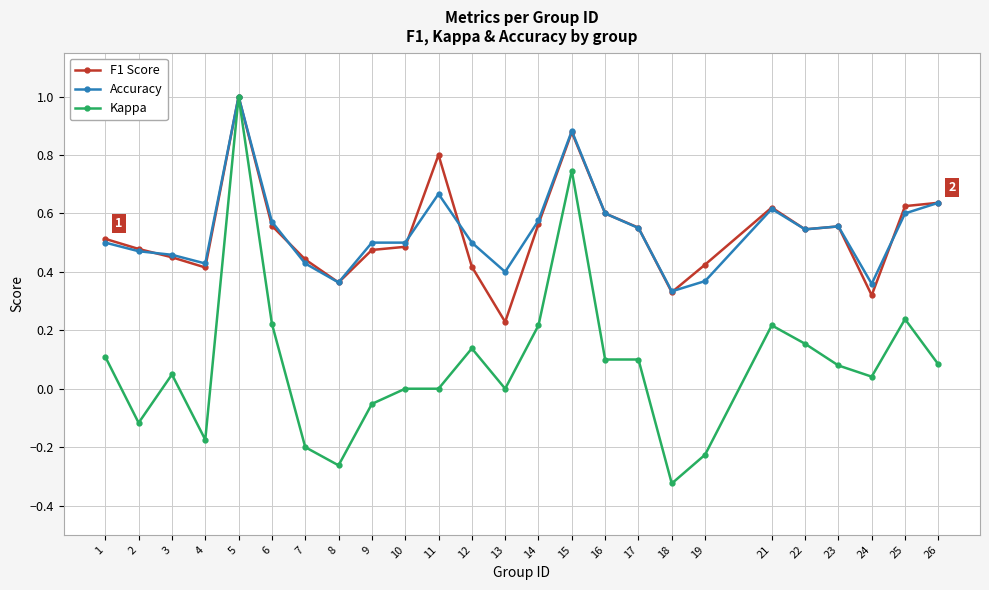

The value of Accuracy at 13 is 0.4. True or false?

True